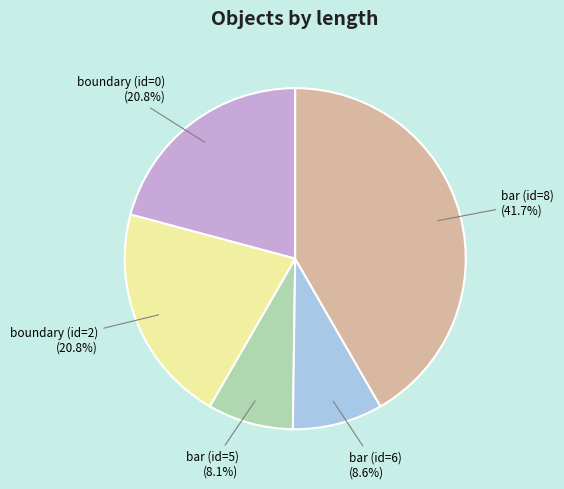

Is it true that boundary (id=2) is 12% of the pie?

False